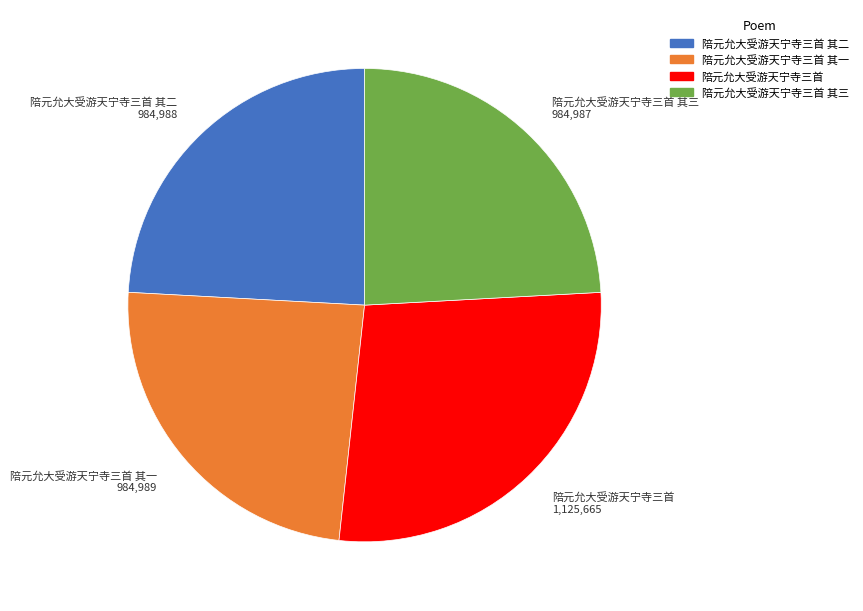

Do 陪元允大受游天宁寺三首 其三 and 陪元允大受游天宁寺三首 其一 together represent more than half of the pie?

No